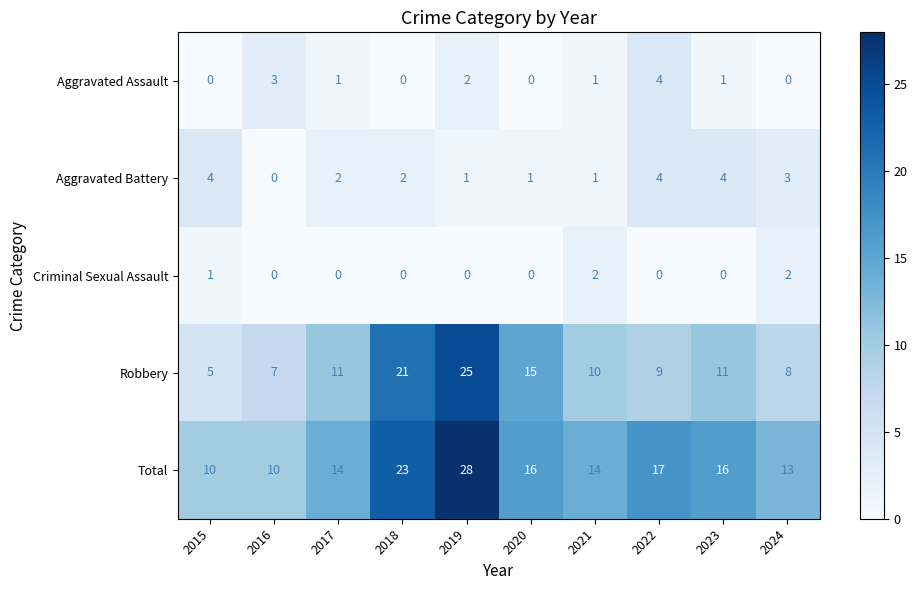

Which series has the largest range (max minus min)?

Robbery